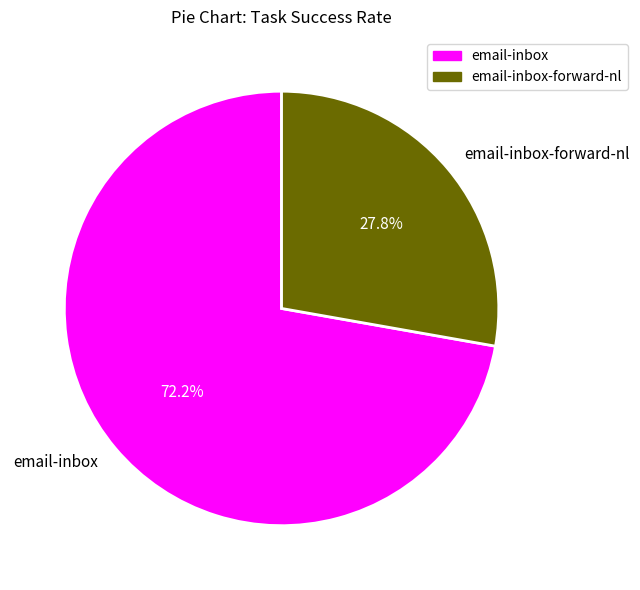

Rank the categories by value from highest to lowest.

email-inbox, email-inbox-forward-nl